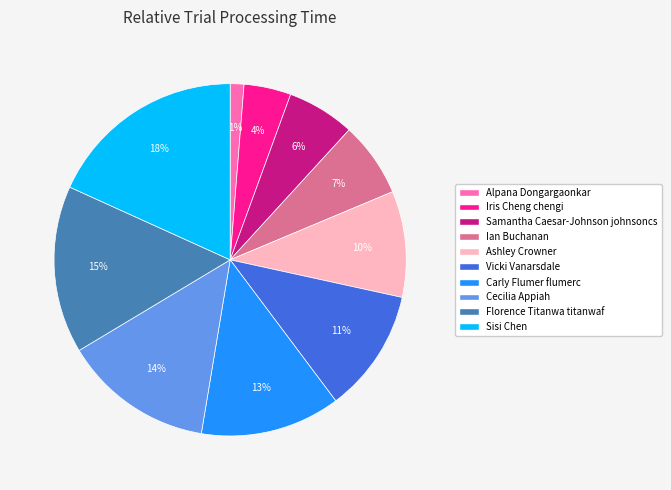

True or false: Florence Titanwa titanwaf accounts for 23% of the total.

False